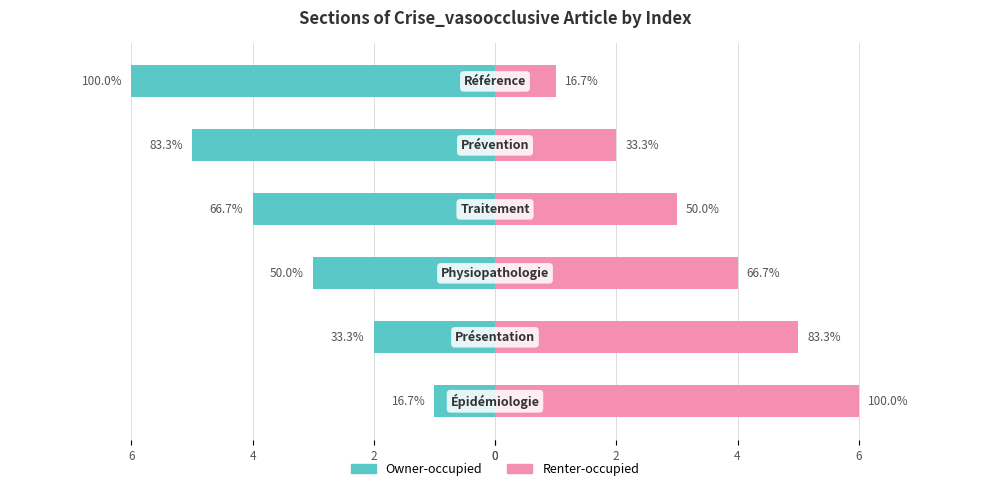

Is it true that Owner-occupied equals -4 at 4?

False